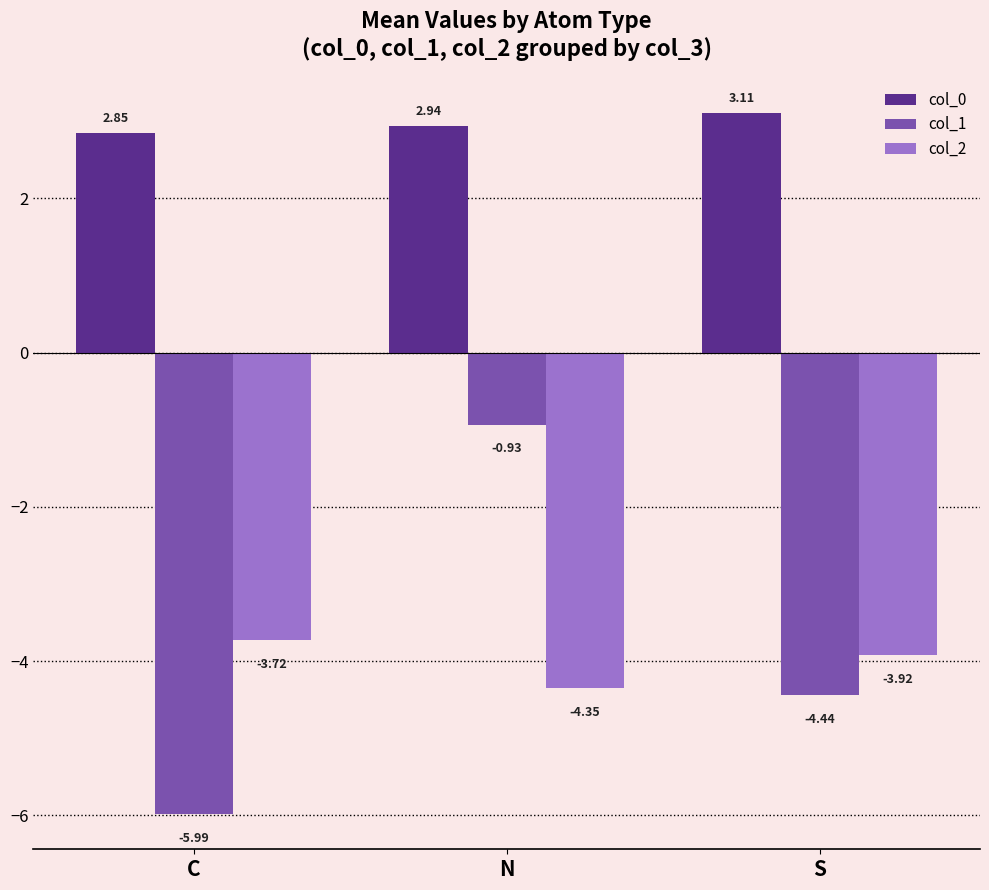

What position from the left is N?

2